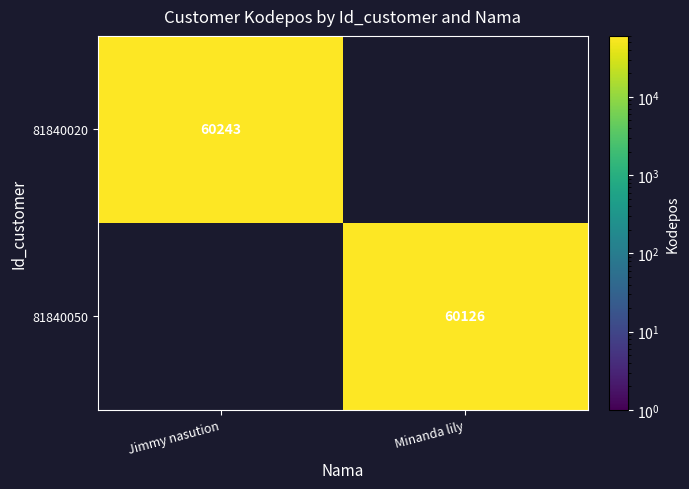

The 81840020 series shows 60243 at Jimmy nasution. True or false?

True